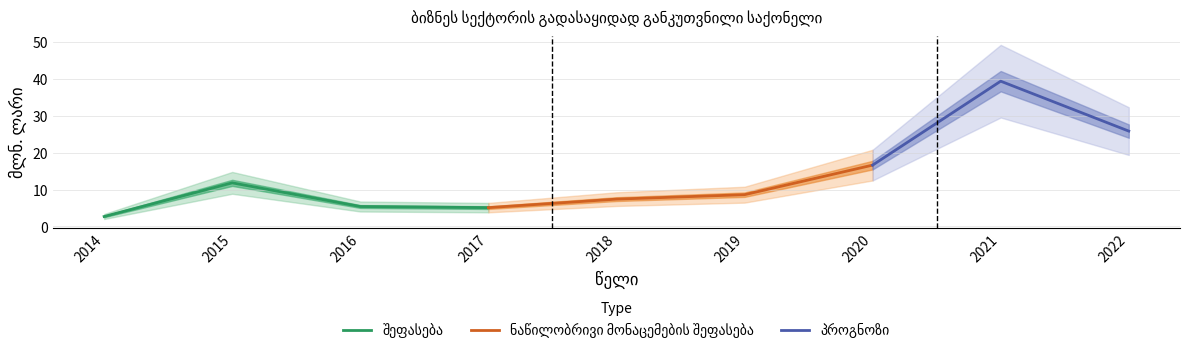

Rank the categories by value from highest to lowest.

2021, 2022, 2020, 2015, 2019, 2018, 2016, 2017, 2014